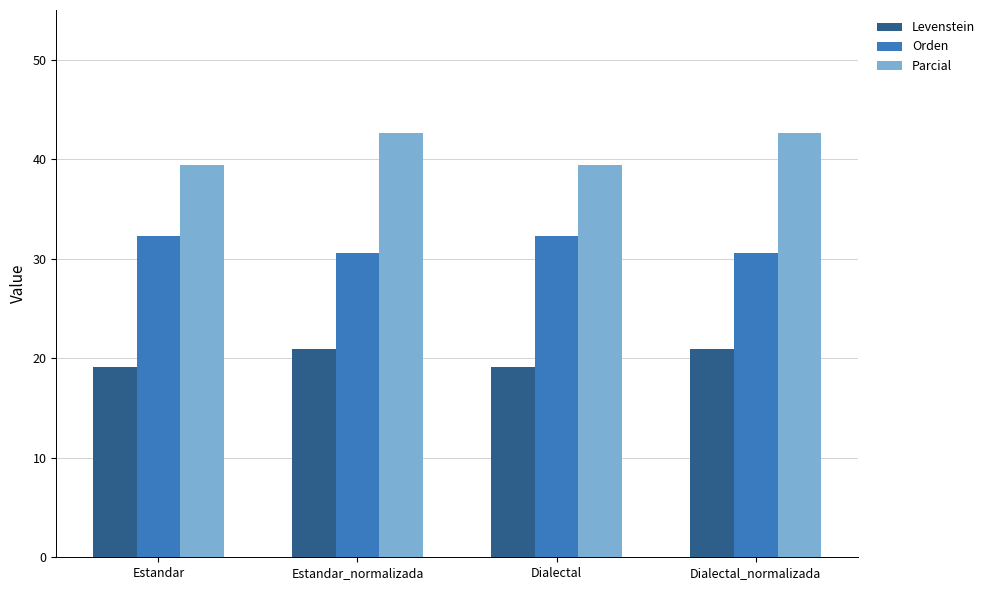

Reading left to right, what are all the values shown in this chart?

Levenstein: 19.1	20.9	19.1	20.9
Orden: 32.3	30.6	32.3	30.6
Parcial: 39.4	42.6	39.4	42.6